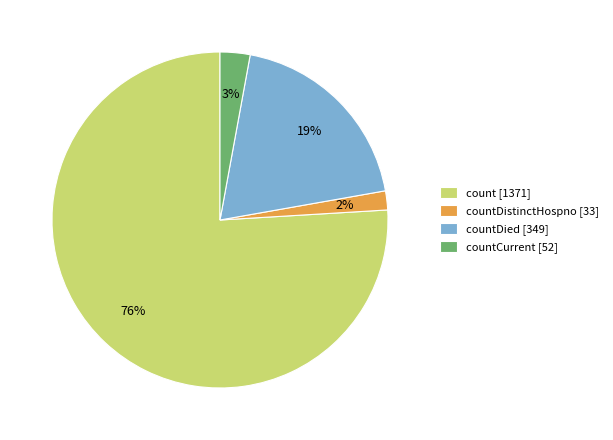

What percentage is the countCurrent [52] slice, to the nearest percent?

3%